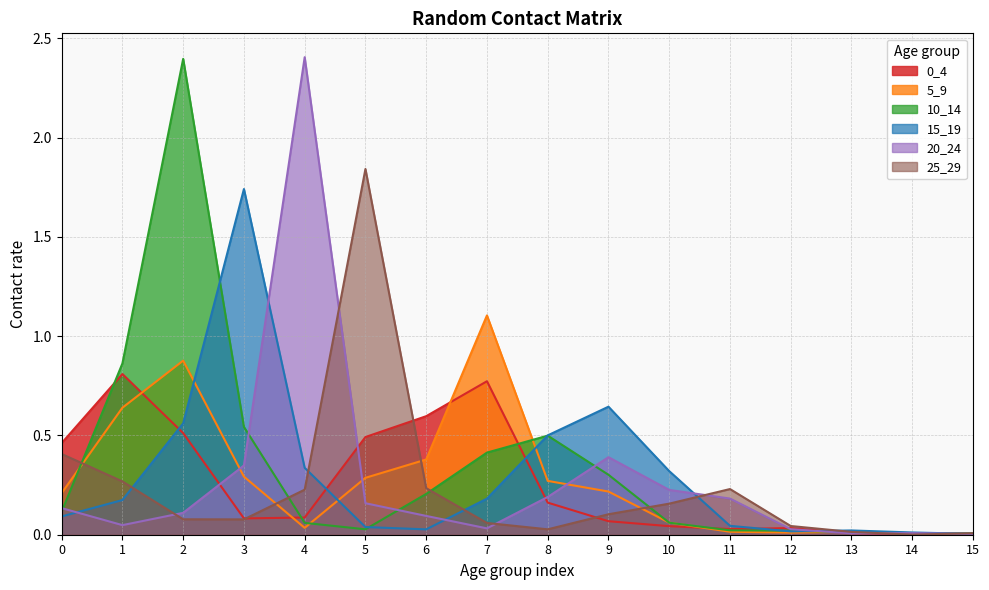

How many lines are shown in the chart?

6